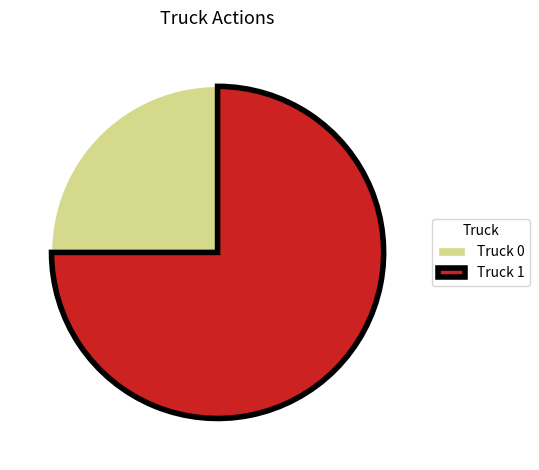

Is the sum of Truck 1 and Truck 0 greater than half?

Yes